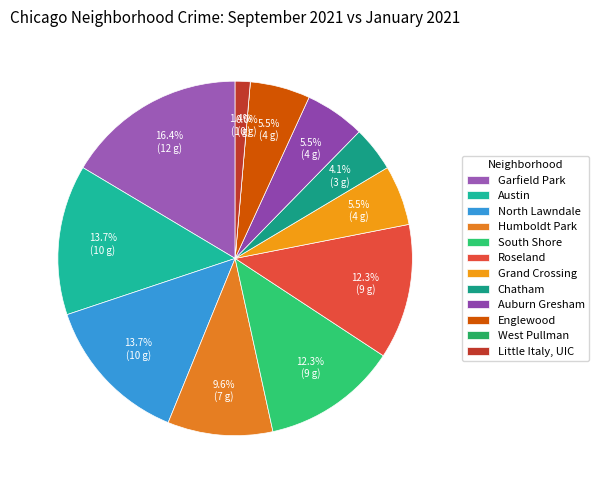

Combined, do Grand Crossing and Englewood account for over 50%?

No